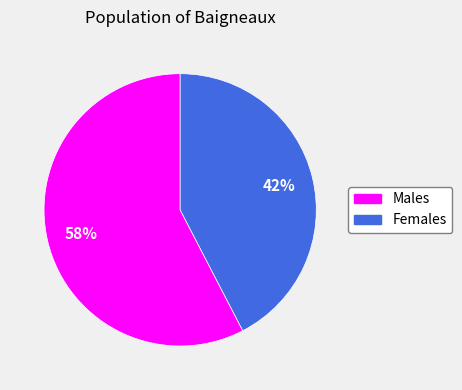

Is there a majority slice in this chart?

Yes